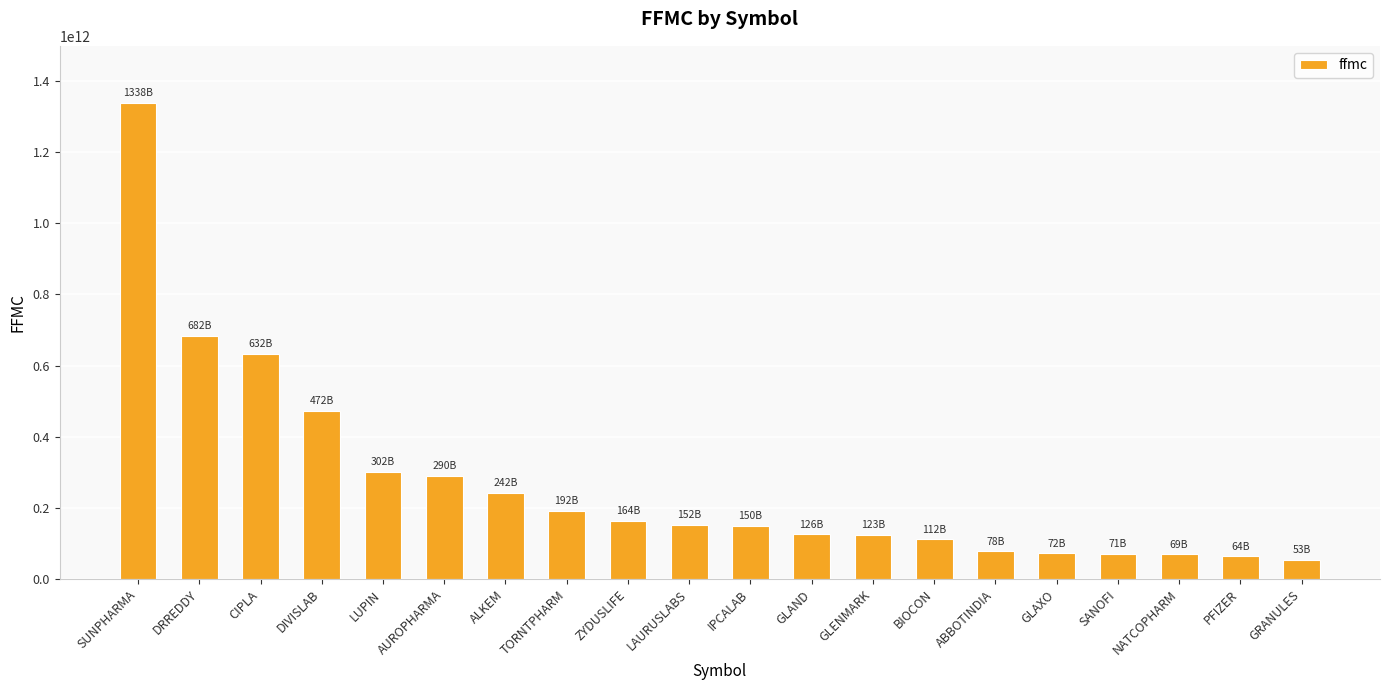

What is the ratio of the value at SANOFI to the value at TORNTPHARM?

0.4